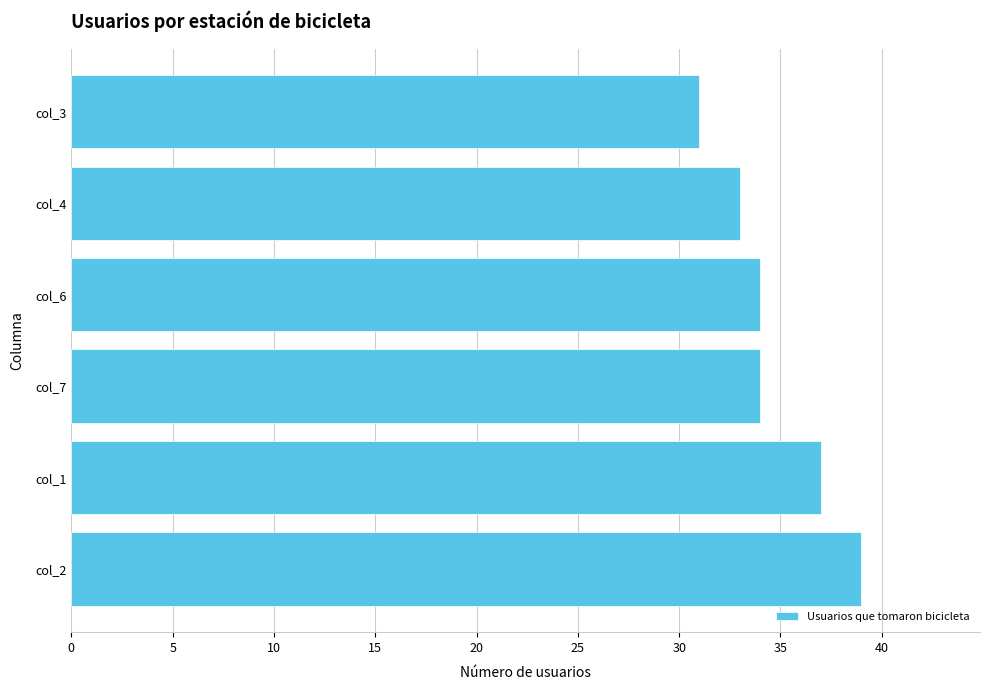

Which category has the highest value across all series?

col_2